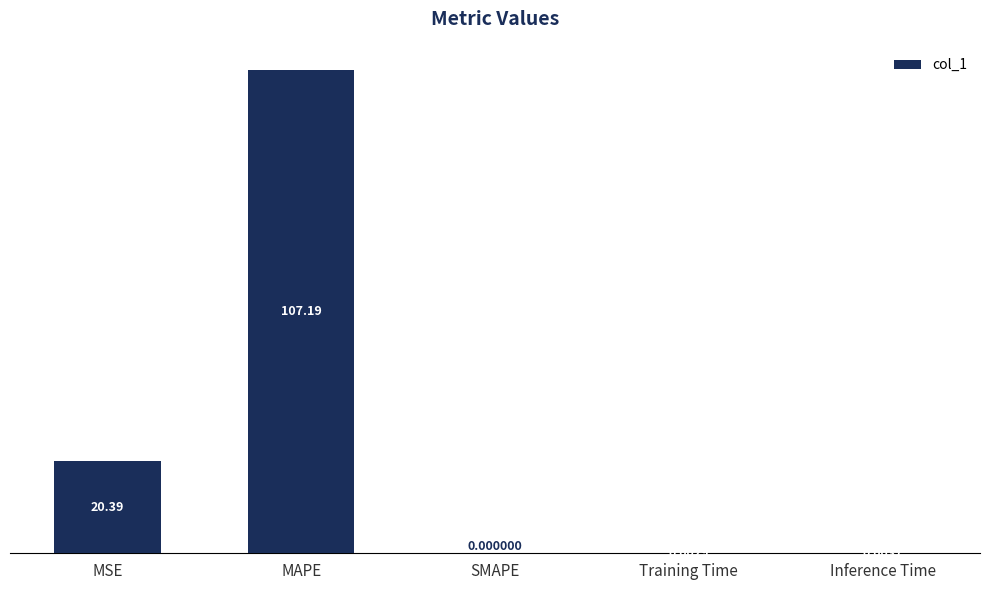

How many data points are above 0?

4